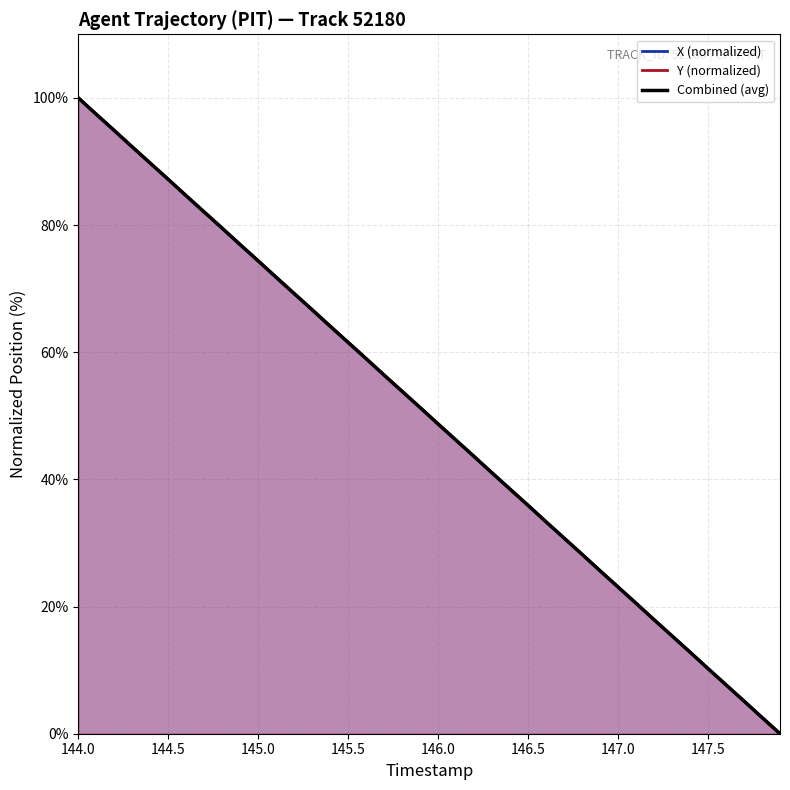

At which category is the sum across all series the highest?

144.0